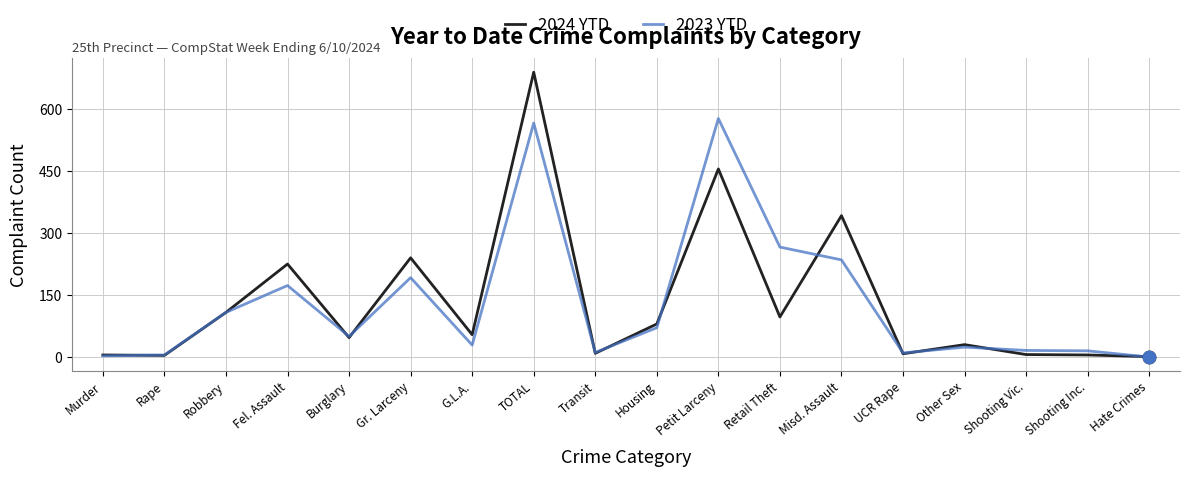

What is the spread (max minus min) of values at Misd. Assault?

107